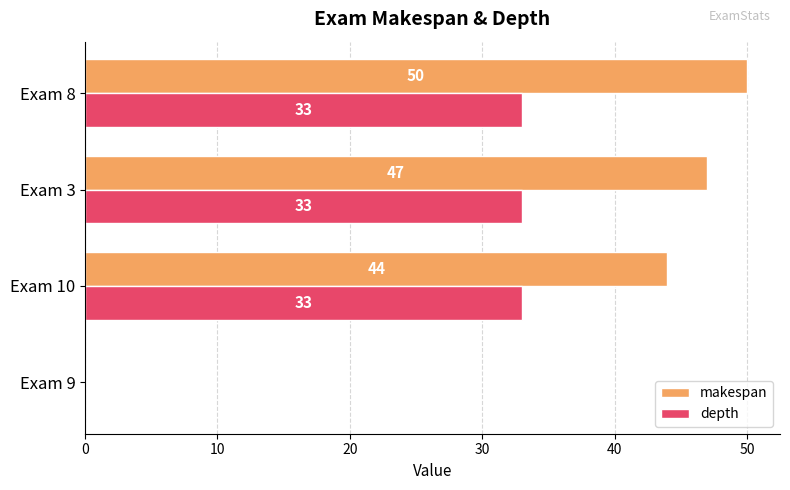

How many series are shown in this chart?

2